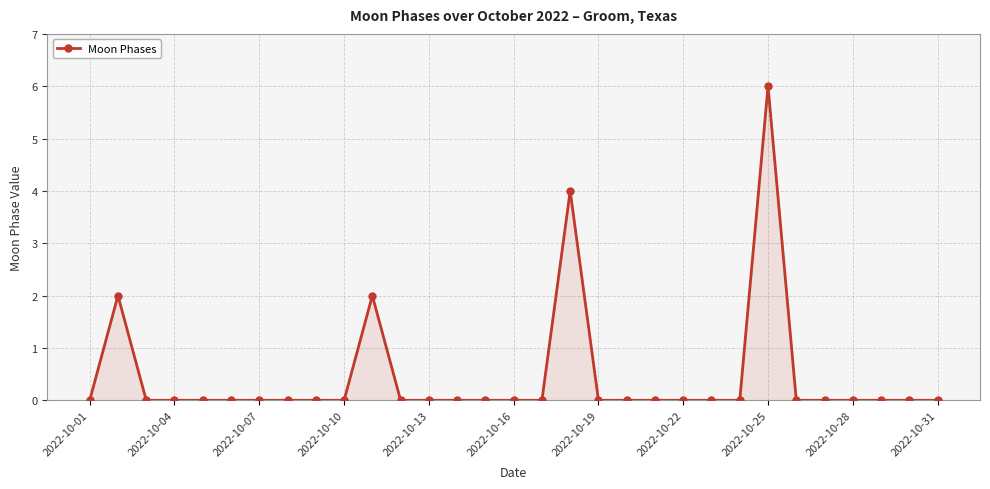

What is the difference between the second highest and minimum values?

4